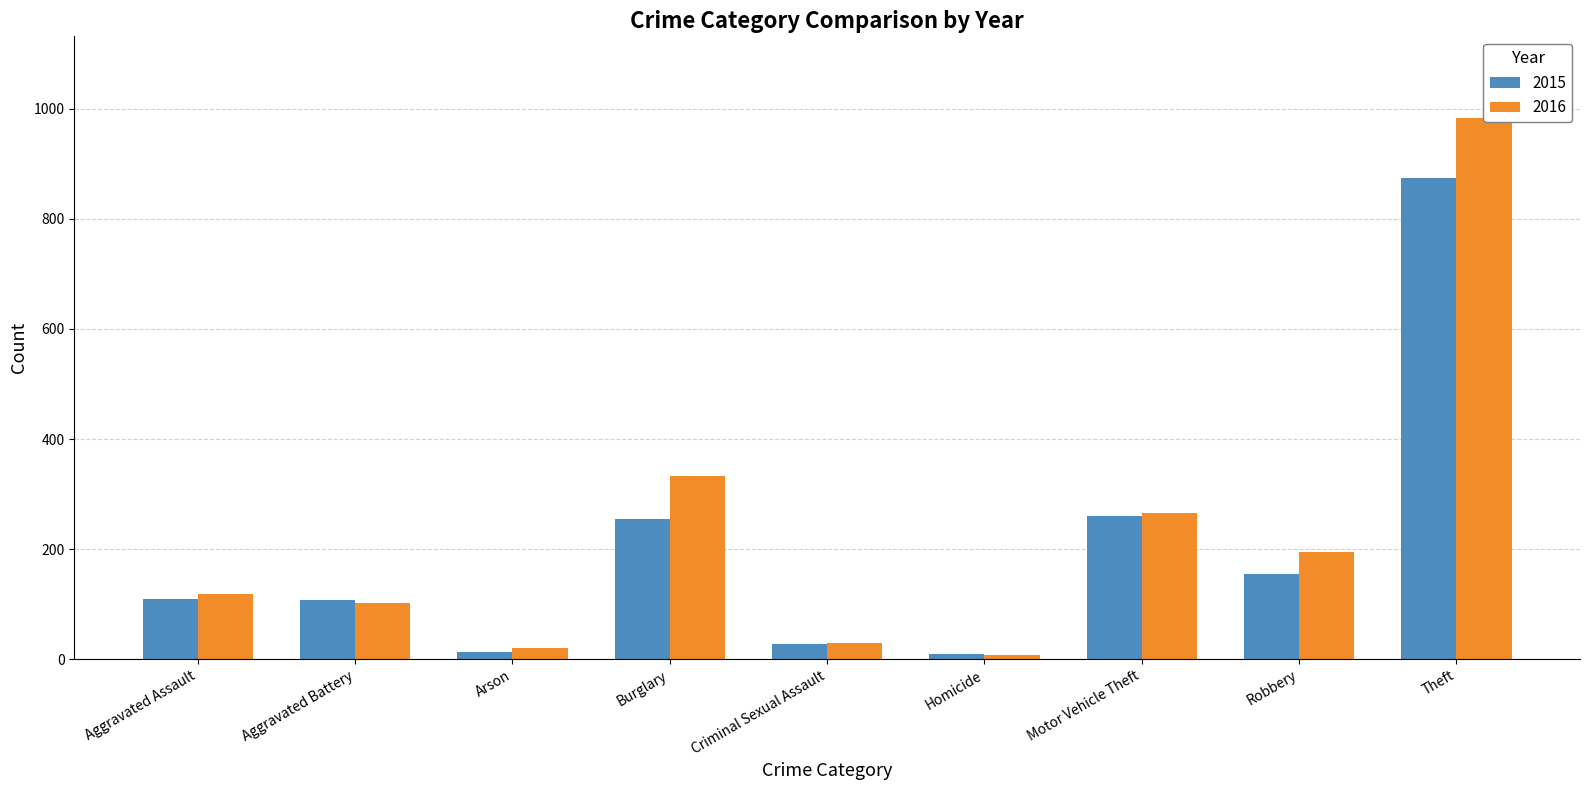

True or false: 2016 has a value of 9 at Homicide.

False